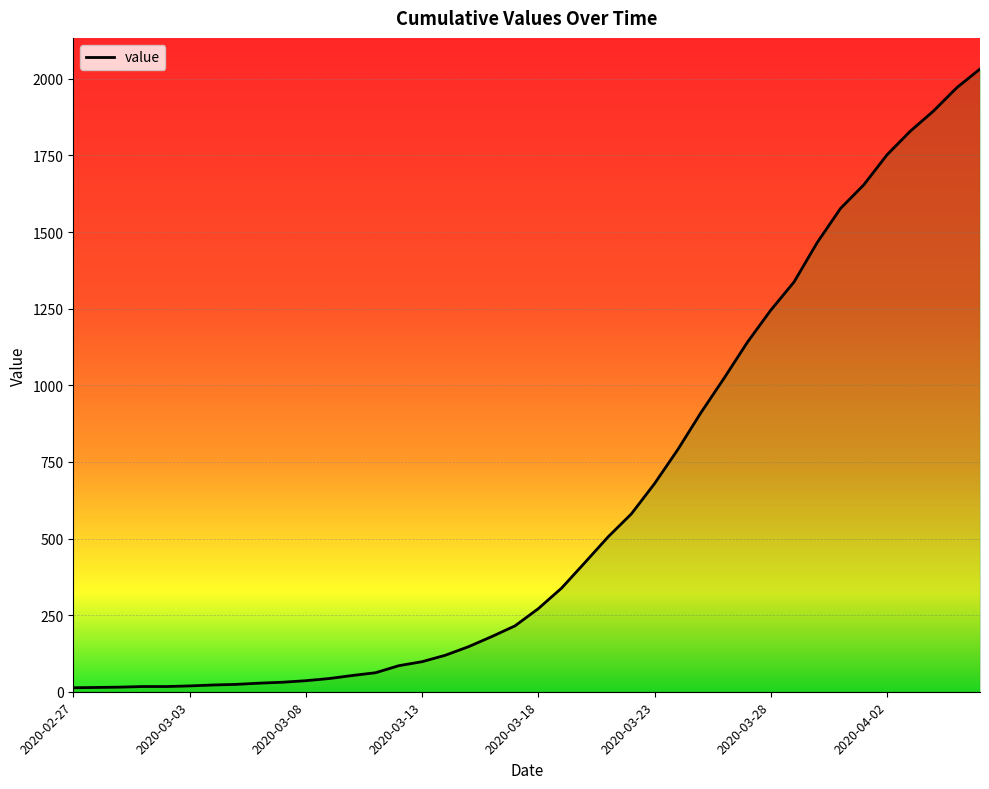

What is the label of the 33rd point from the right?

2020-03-05